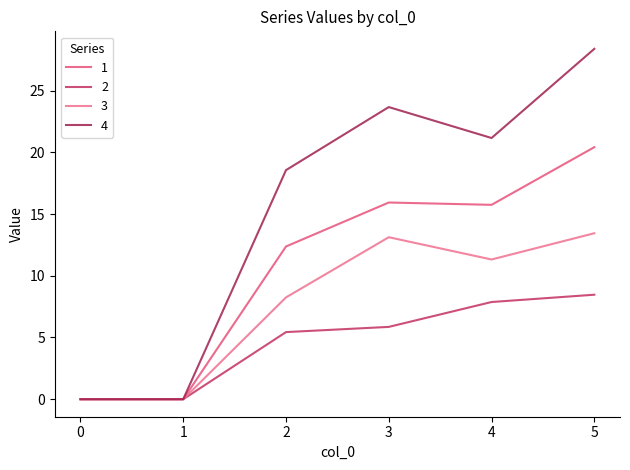

Reading left to right, what are all the values shown in this chart?

1: 0.0	0.0	12.4	15.9	15.8	20.4
2: 0.0	0.0	5.4	5.9	7.9	8.5
3: 0.0	0.0	8.2	13.1	11.3	13.4
4: 0.0	0.0	18.6	23.7	21.2	28.4